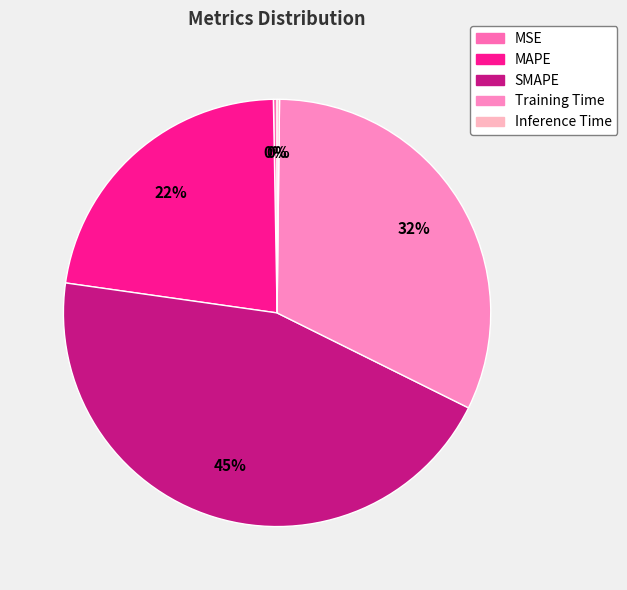

True or false: SMAPE accounts for 45% of the total.

True